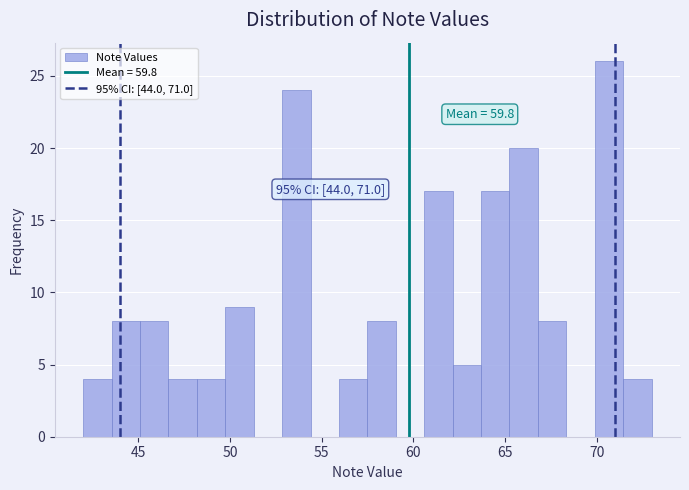

Read against the x-axis, roughly where is the centre of the tallest bar?

70.5